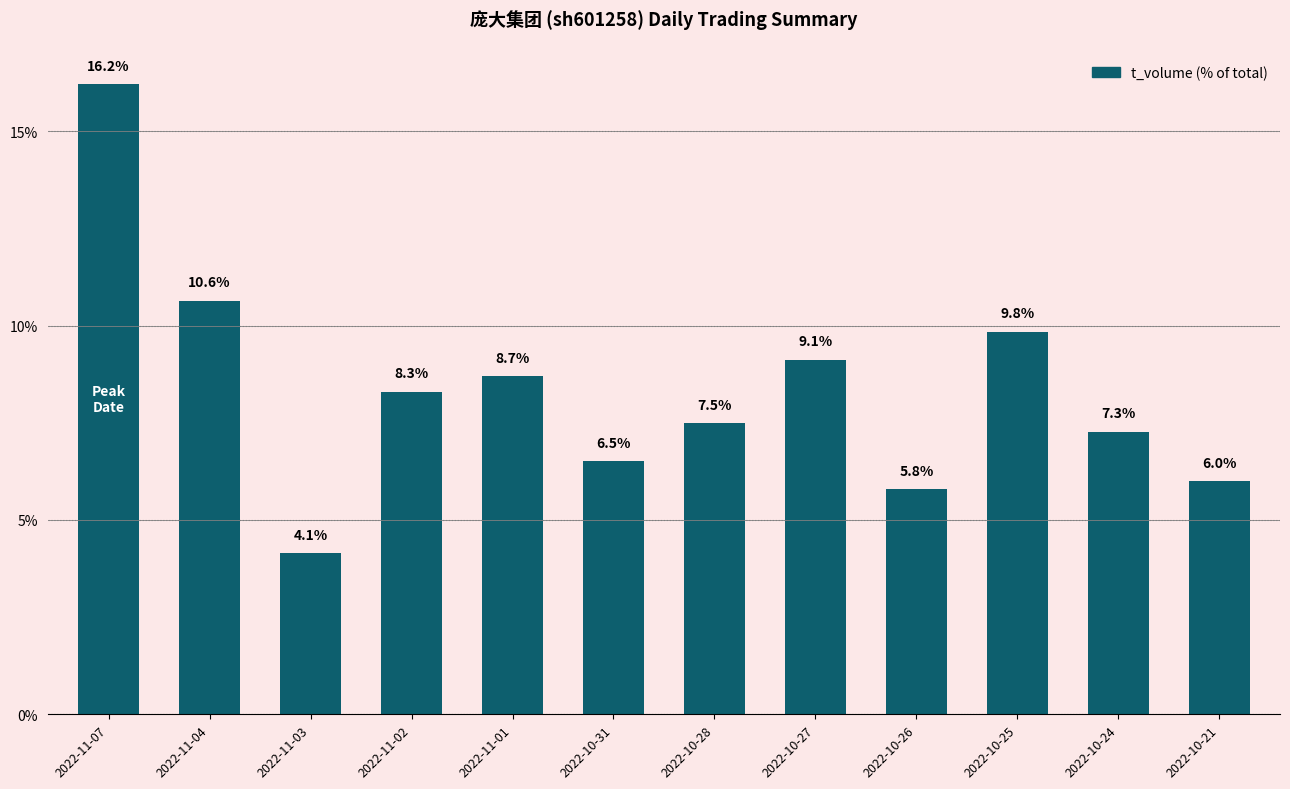

How many data points does each series have?

12